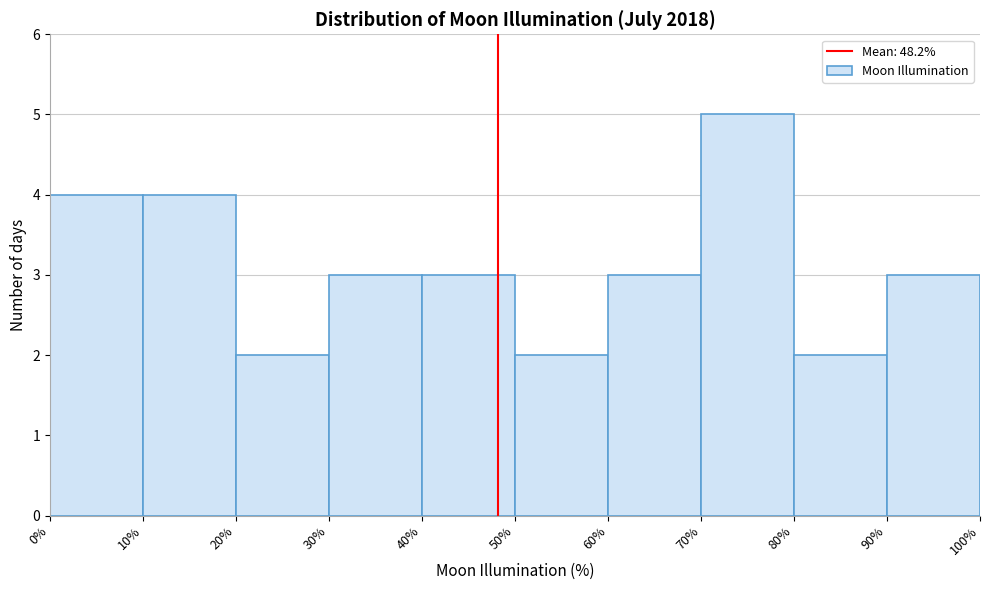

Reading left to right, transcribe this chart: for each bar, give the range it covers on the x-axis and its height. The values are not printed on the chart, so give them approximately, as read against the axis.

0% to 10%: 4
10% to 20%: 4
20% to 30%: 2
30% to 40%: 3
40% to 50%: 3
50% to 60%: 2
60% to 70%: 3
70% to 80%: 5
80% to 90%: 2
90% to 100%: 3